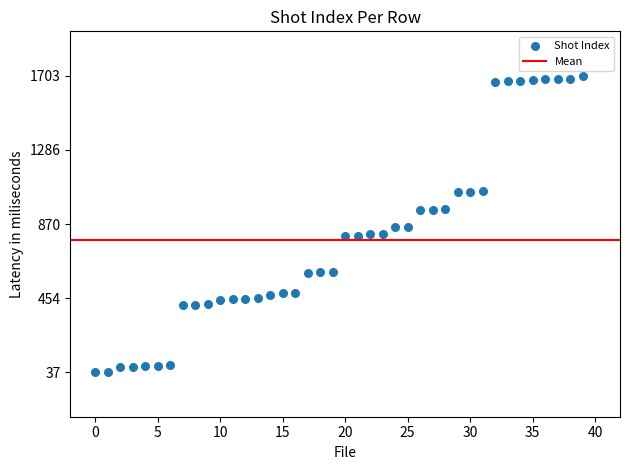

What is the range of Y values (max minus min)?

1666